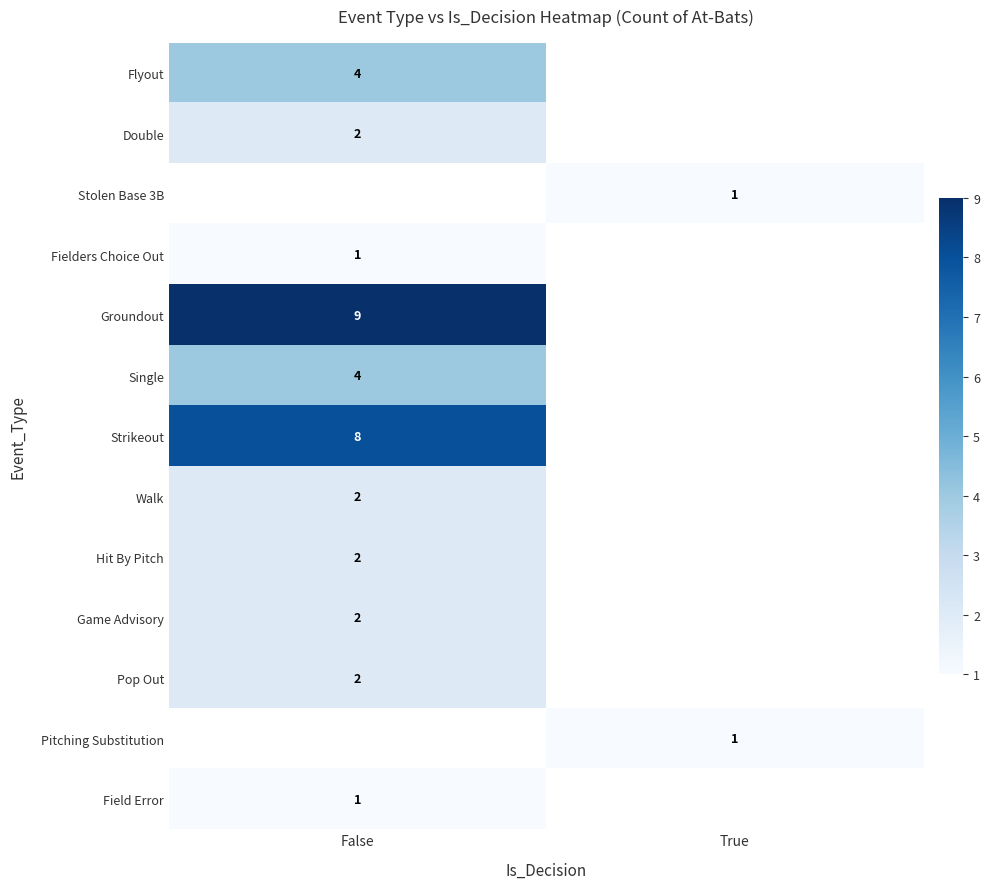

True or false: Pitching Substitution has a value of 1 at True.

True